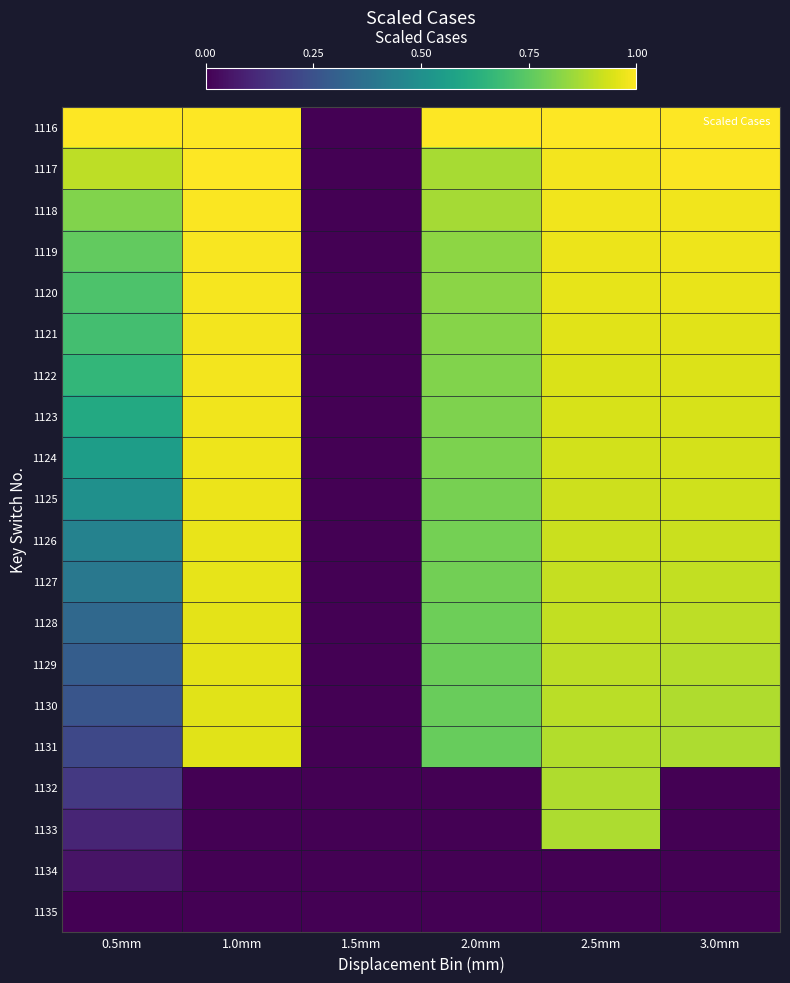

What is the difference between the highest and lowest values at 0.5mm?

1.0